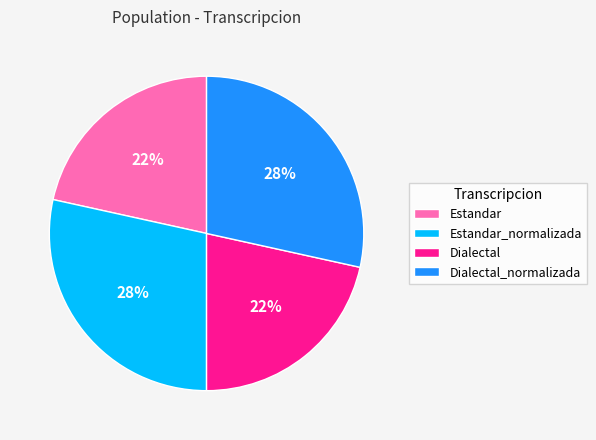

To the nearest percent, what is the average slice percentage?

25%